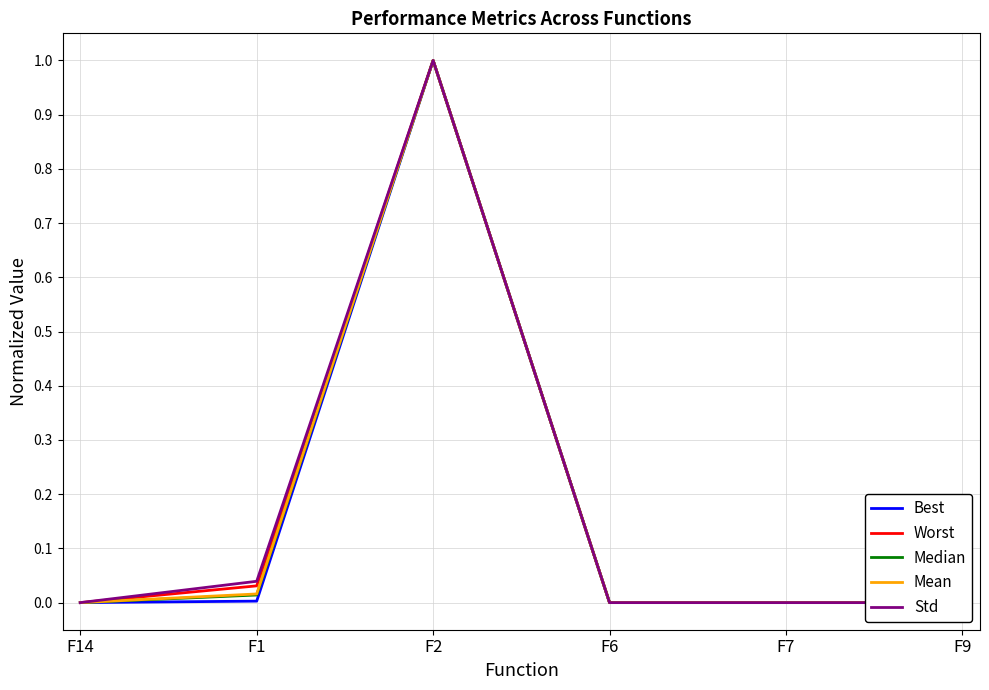

Is it true that Median equals 0.0 at F9?

True